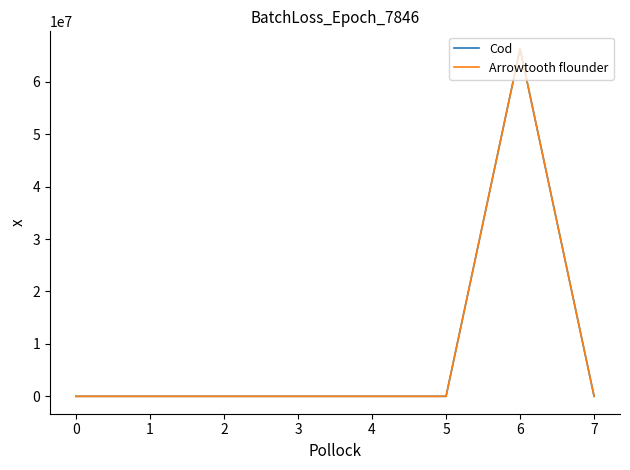

What are all the series names shown in the legend?

Cod, Arrowtooth flounder